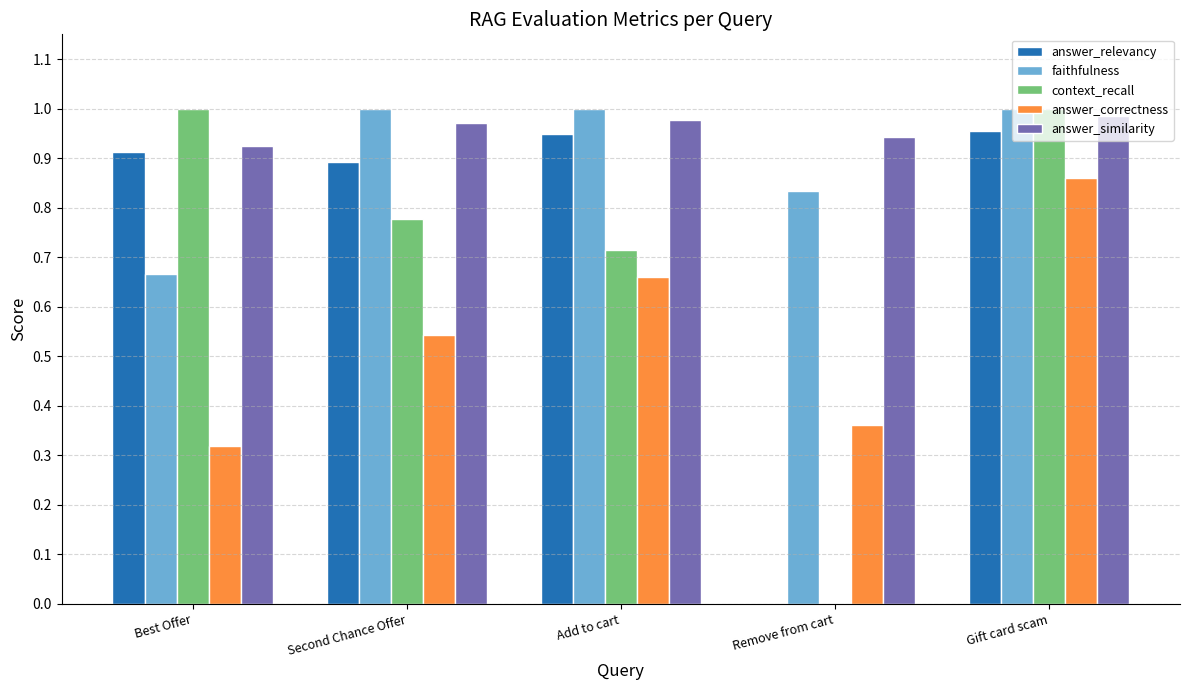

What is the sum of all context_recall values?

3.5